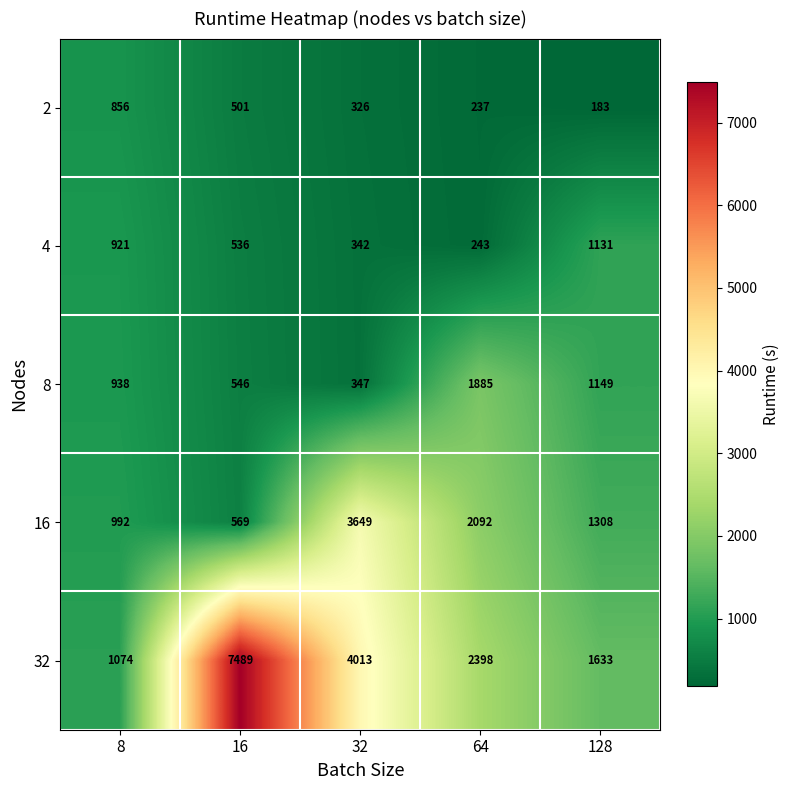

Where does the 2 series first go above 326?

8